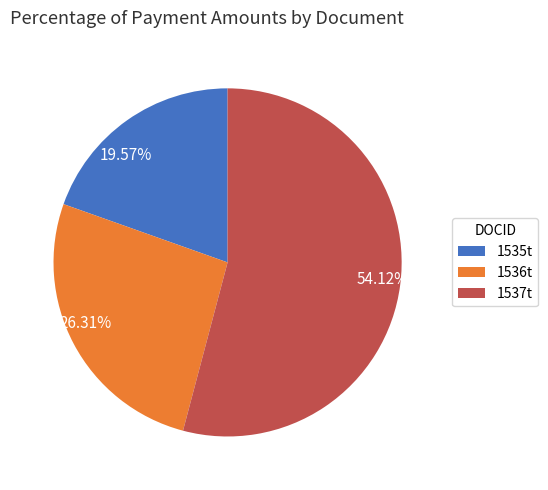

What percentage is the 1536t slice, to the nearest percent?

26%